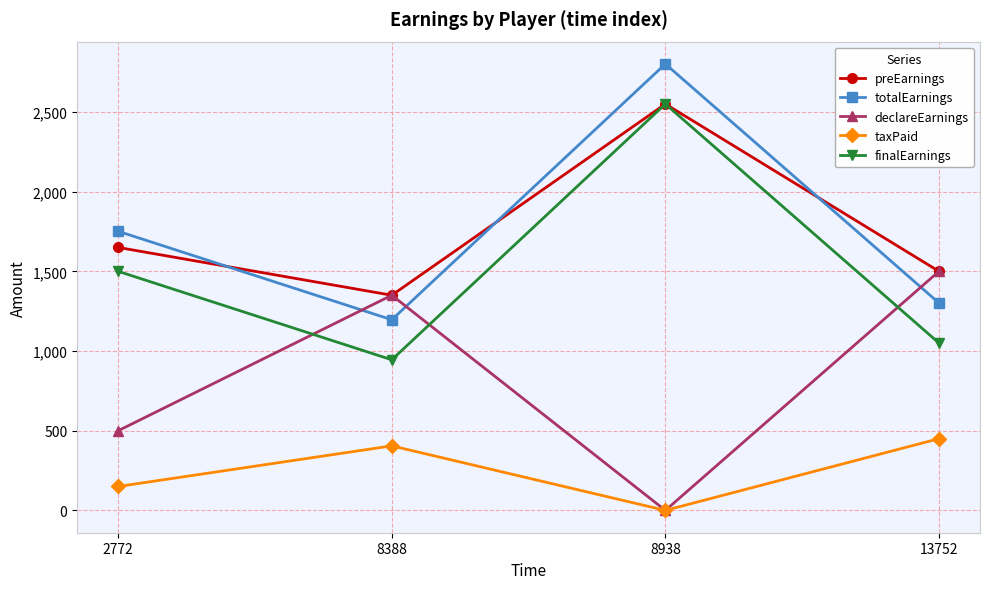

Is the value of totalEarnings at 13752 greater than the value of preEarnings at 13752?

No